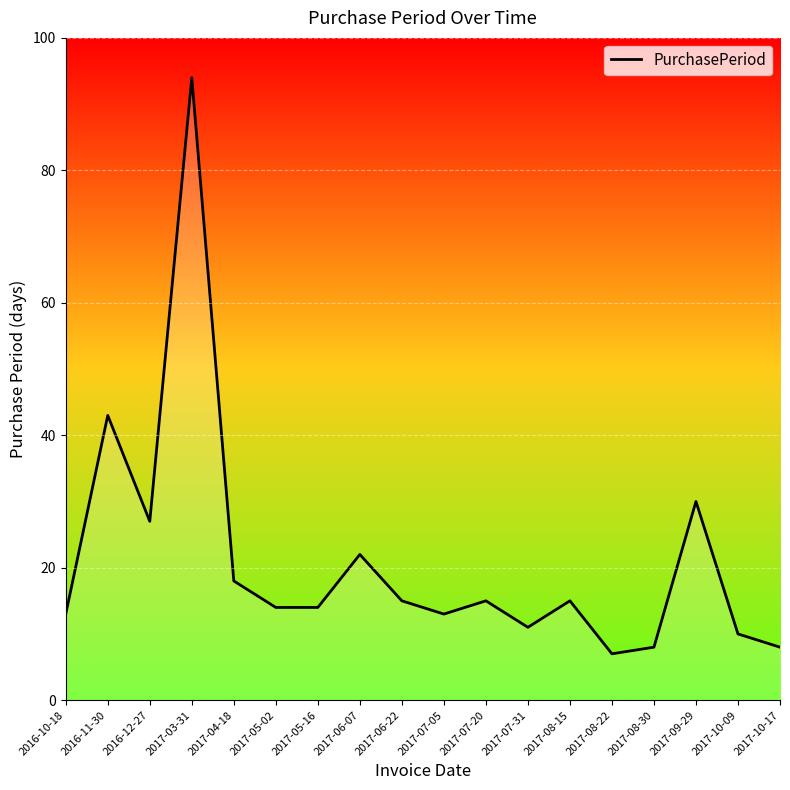

Reading left to right, transcribe all the data shown in this chart.

13	43	27	94	18	14	14	22	15	13	15	11	15	7	8	30	10	8